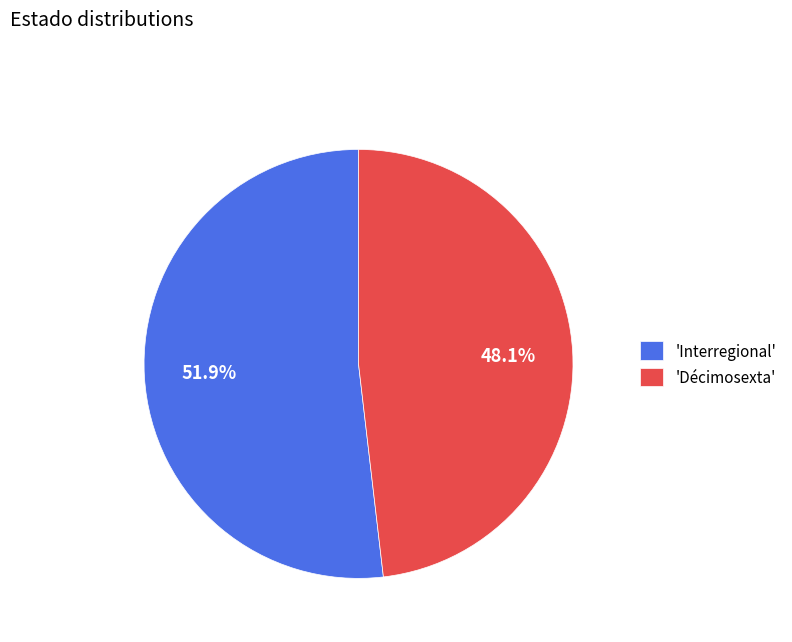

To the nearest percent, what is the average slice percentage?

50%